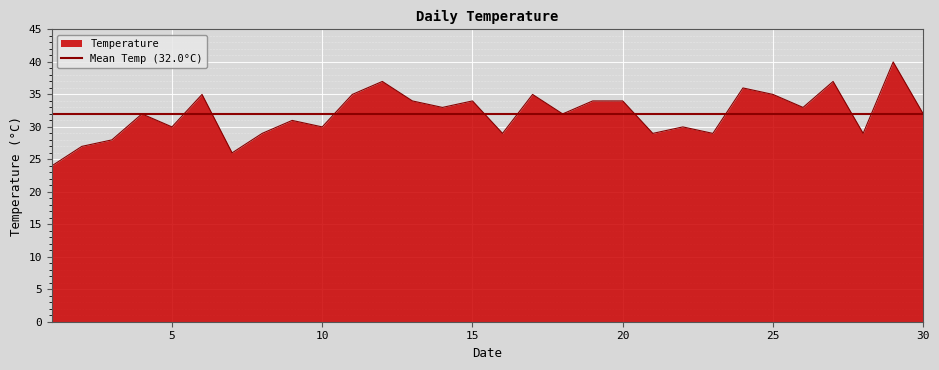

What is the minimum value shown in the chart?

24